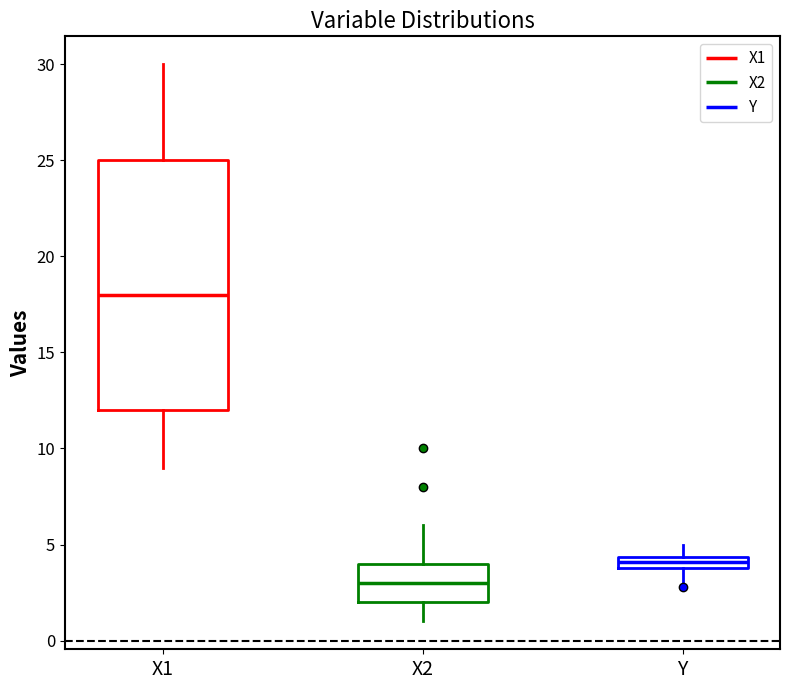

Comparing the boxes themselves (not the whiskers), which one is the tallest?

X1